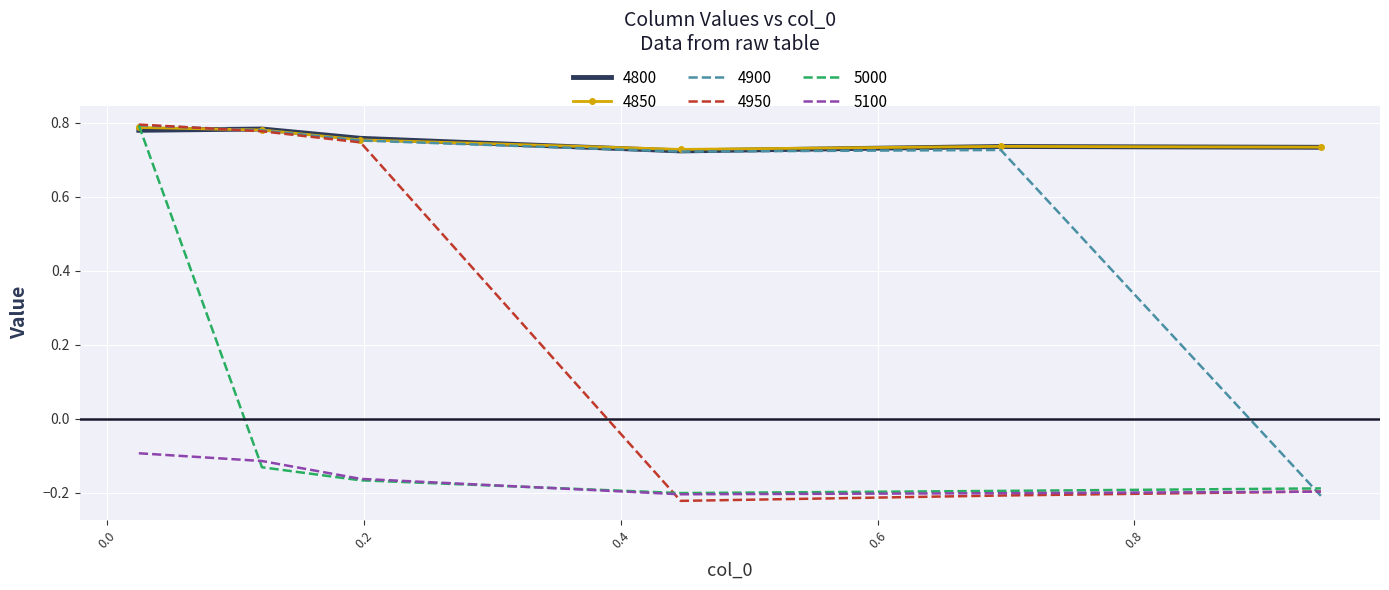

How many times do 4800 and 5000 cross each other?

1